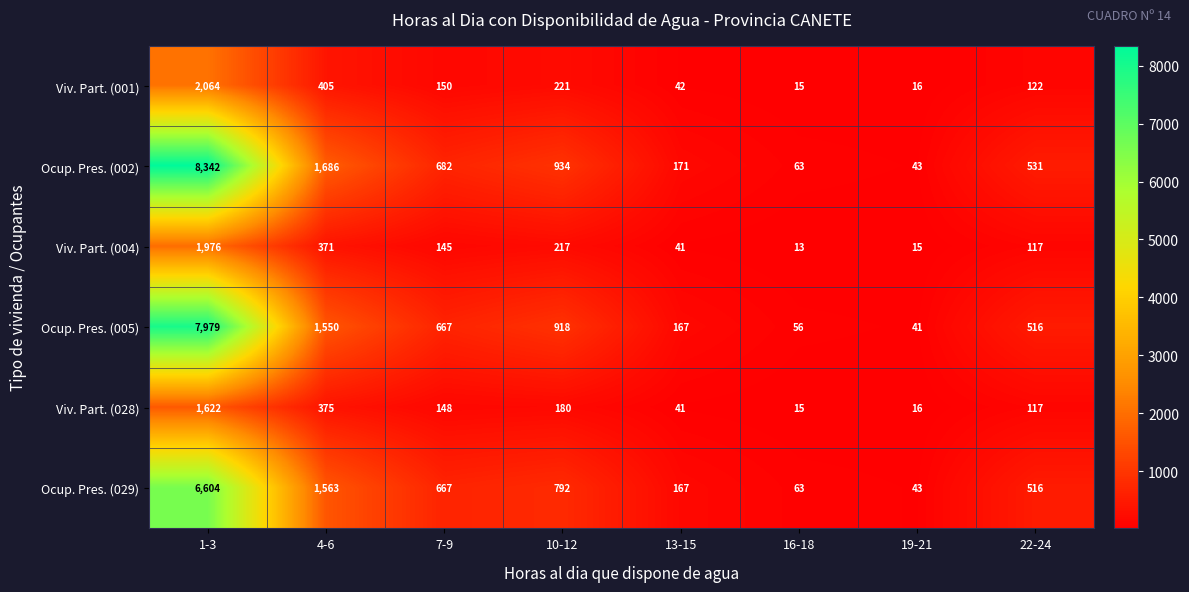

Which series changed the most between 1-3 and 19-21?

Ocup. Pres. (002)